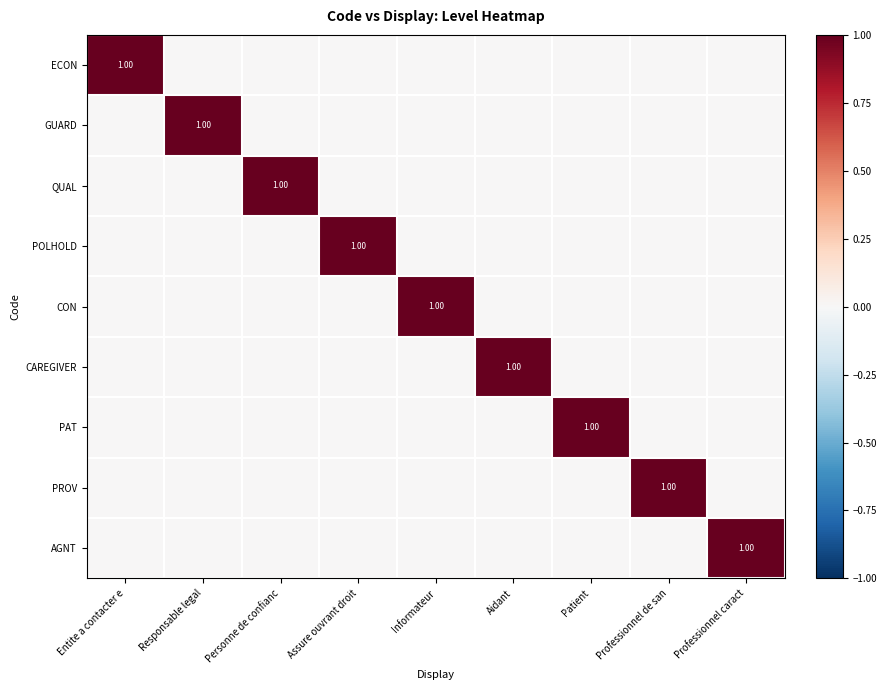

List the series in order of their peak value, highest first.

ECON, GUARD, QUAL, POLHOLD, CON, CAREGIVER, PAT, PROV, AGNT